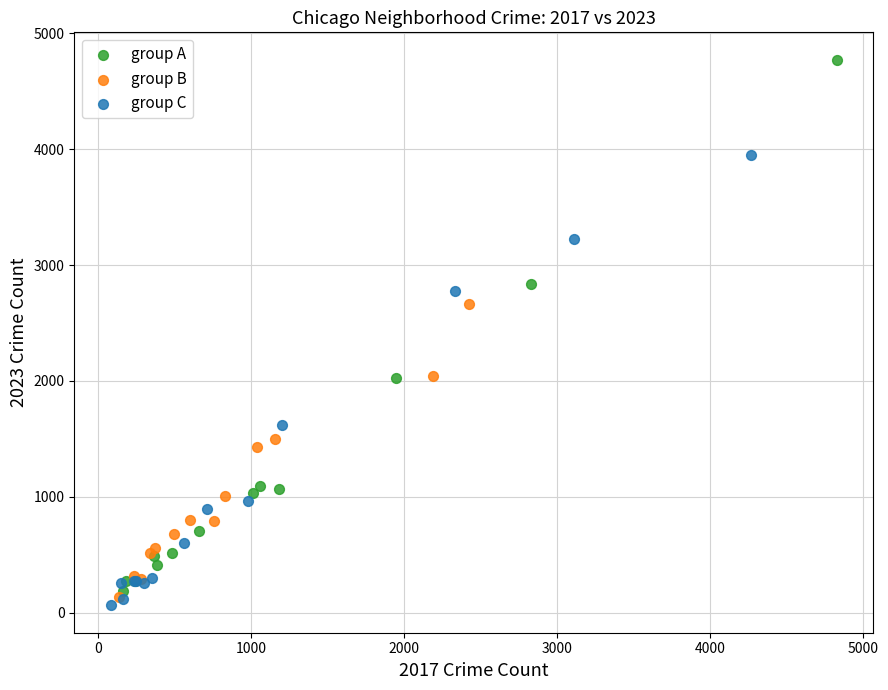

What are all the series names shown in the legend?

group A, group B, group C